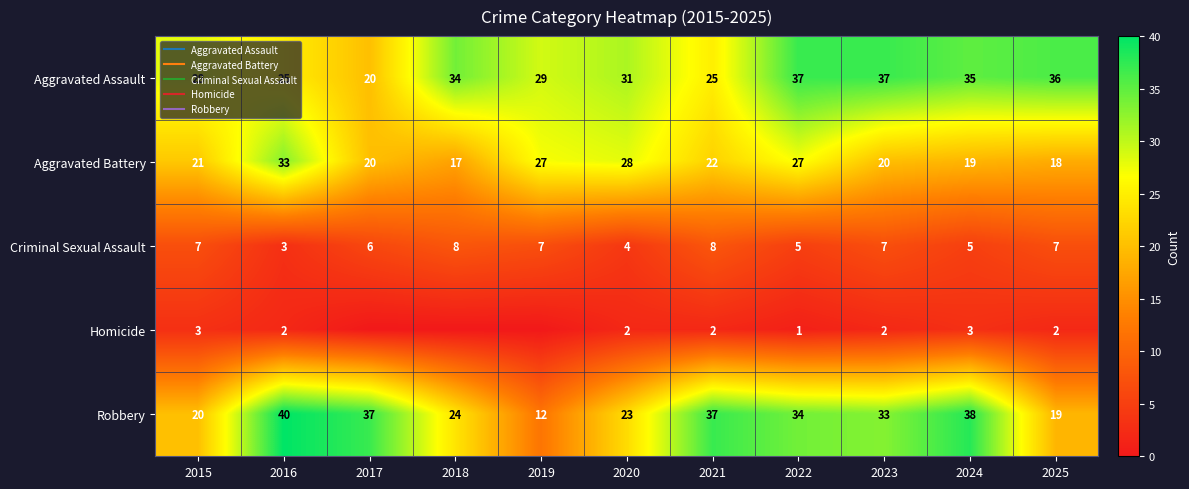

Rank the series by their maximum value, from lowest to highest.

Homicide, Criminal Sexual Assault, Aggravated Battery, Aggravated Assault, Robbery